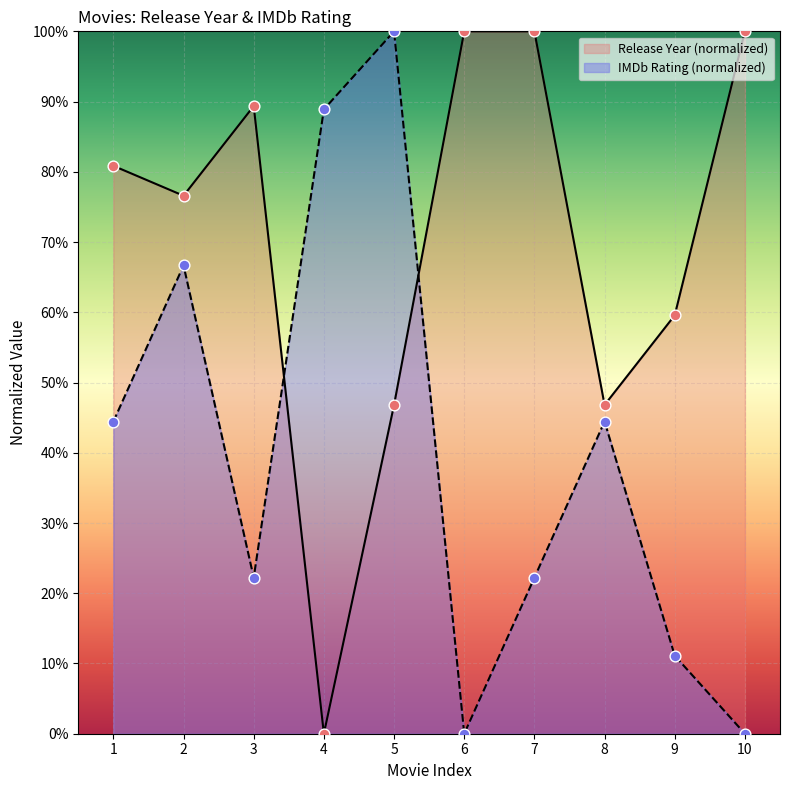

Which series contains the highest Y value?

Release Year